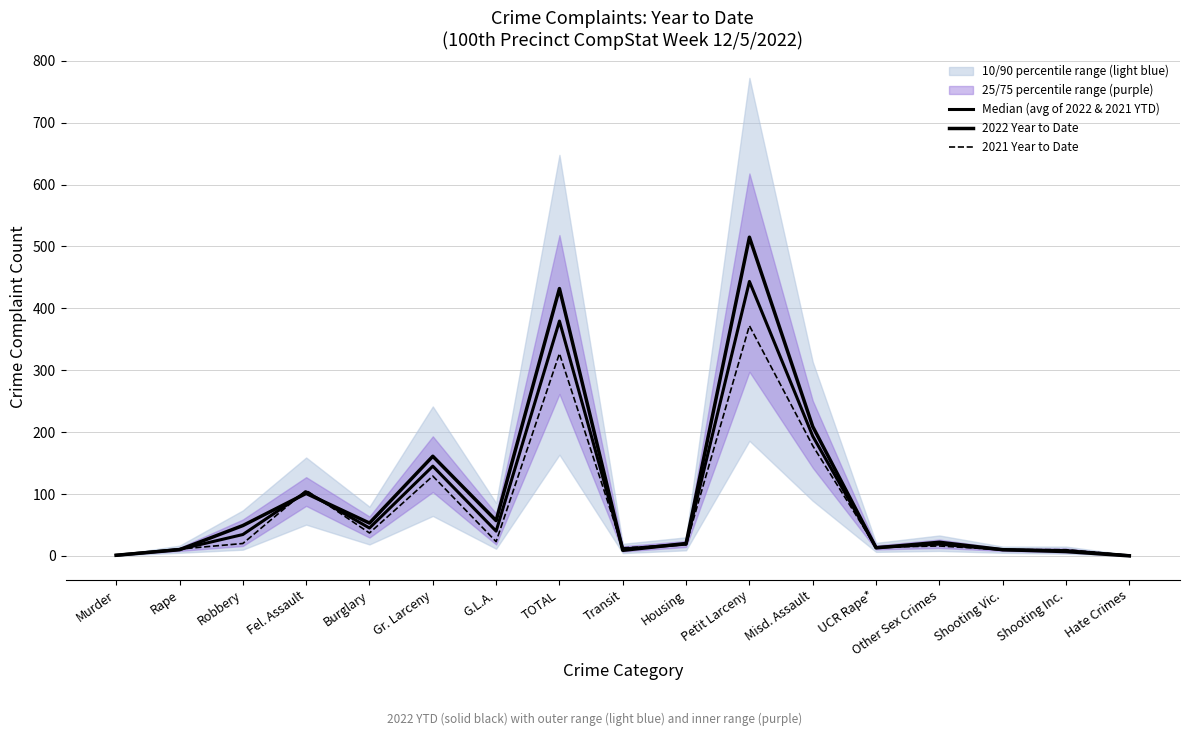

At which label does 2021 Year to Date first exceed 18?

Robbery